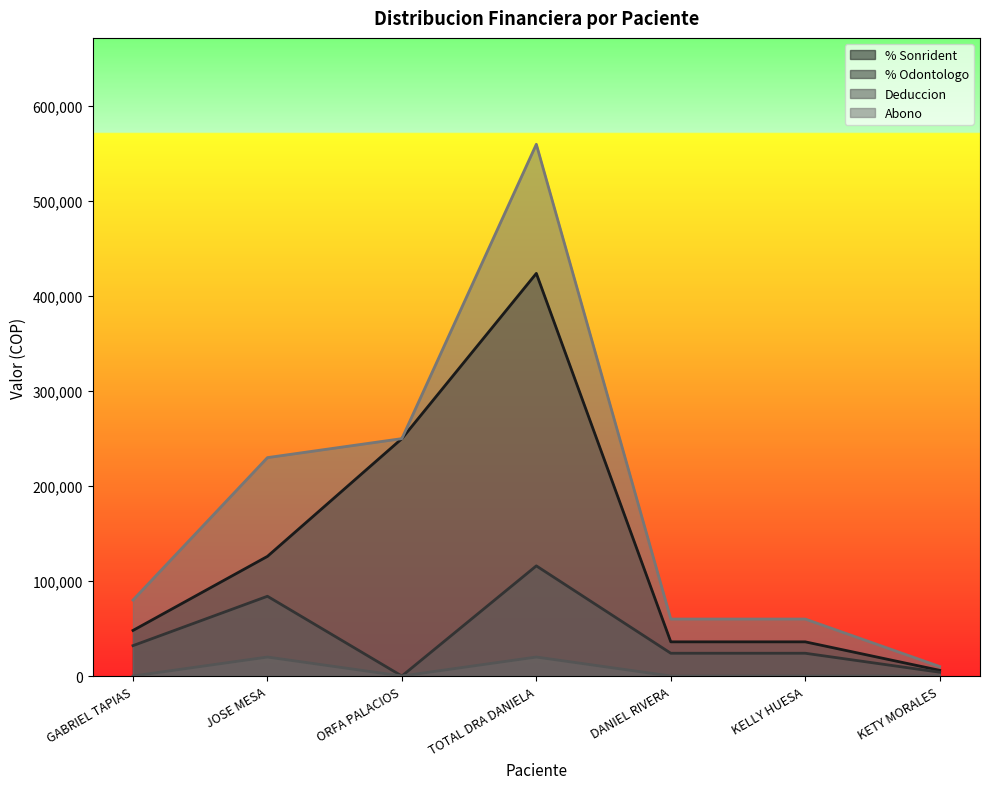

At how many categories does at least one series exceed 174834?

3